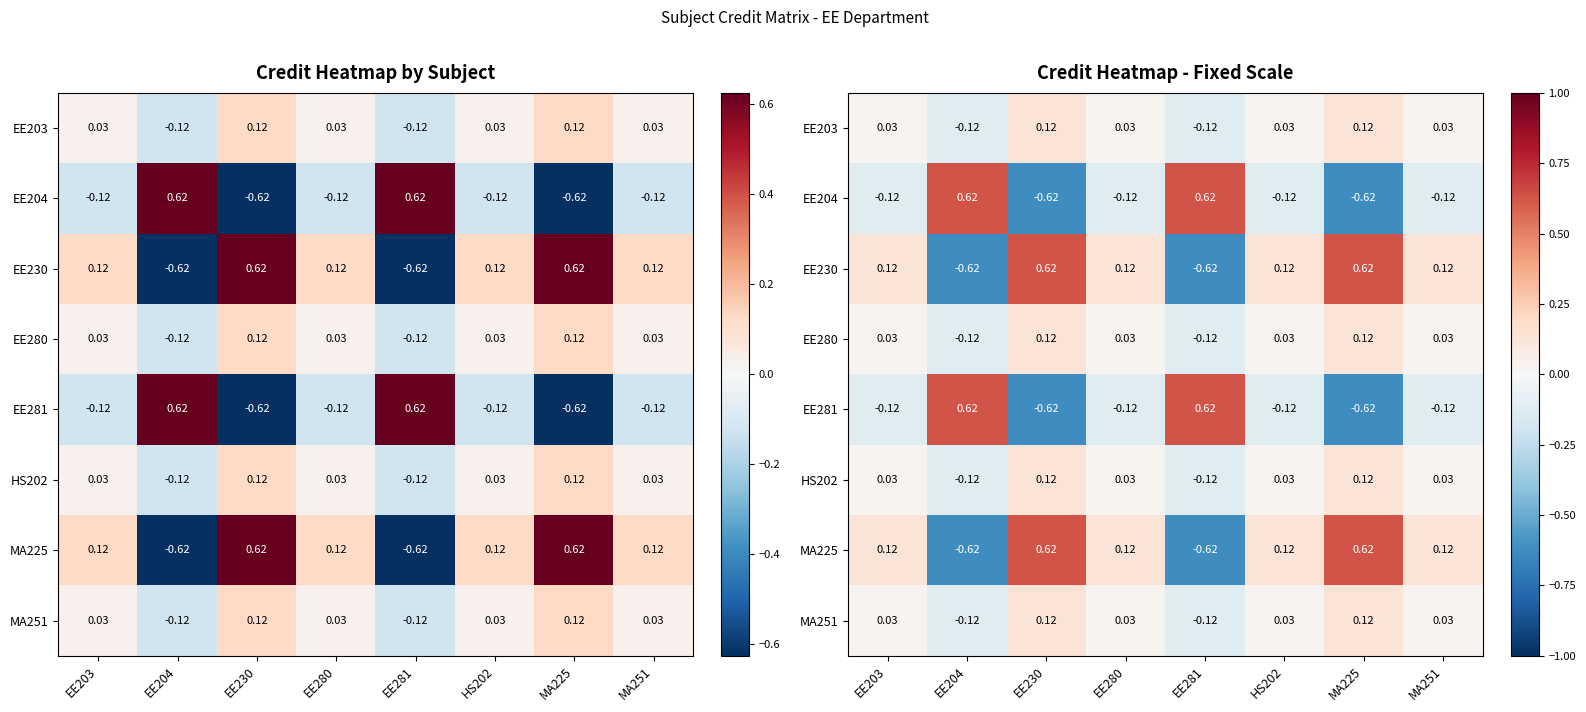

At how many categories does at least one series exceed 0?

8